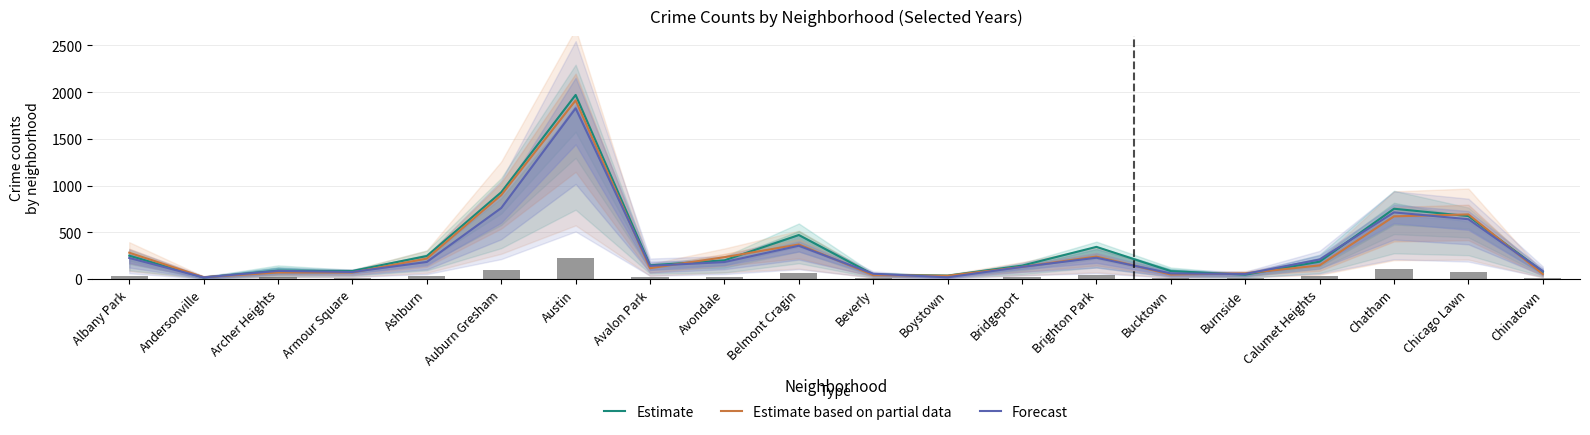

At how many categories does at least one series exceed 1924?

1